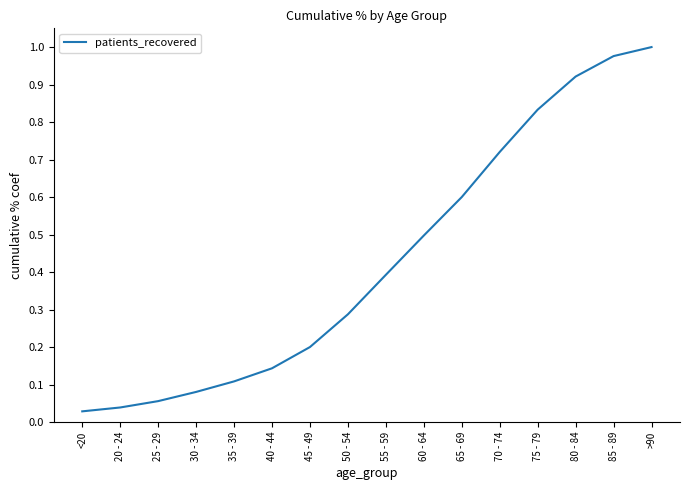

True or false: the data shows 0.0 at 30 - 34.

False